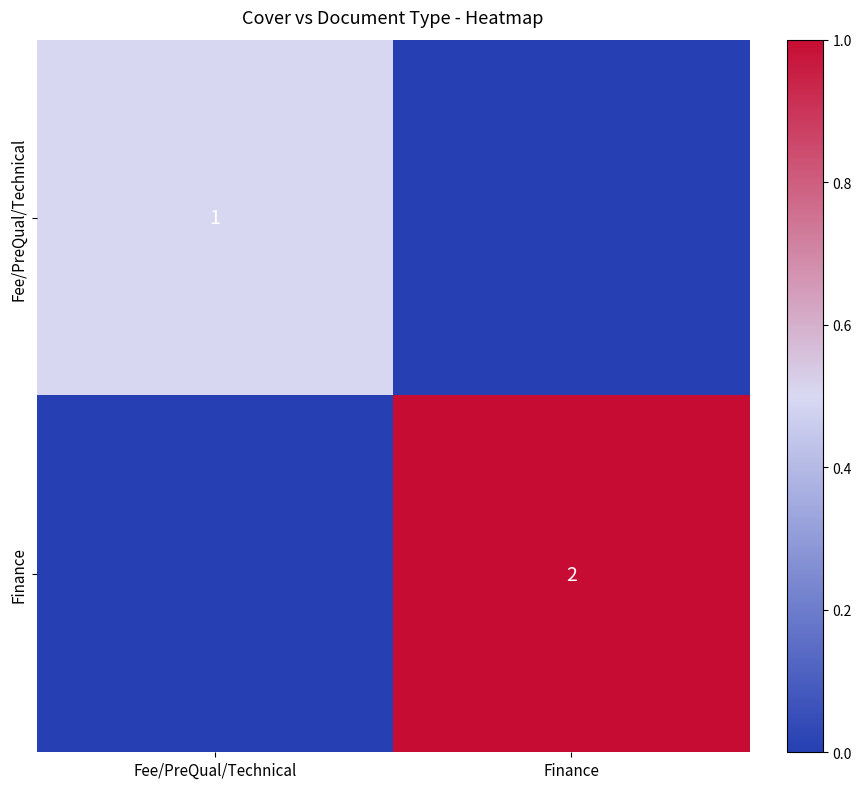

True or false: Finance has a value of 2 at Finance.

True